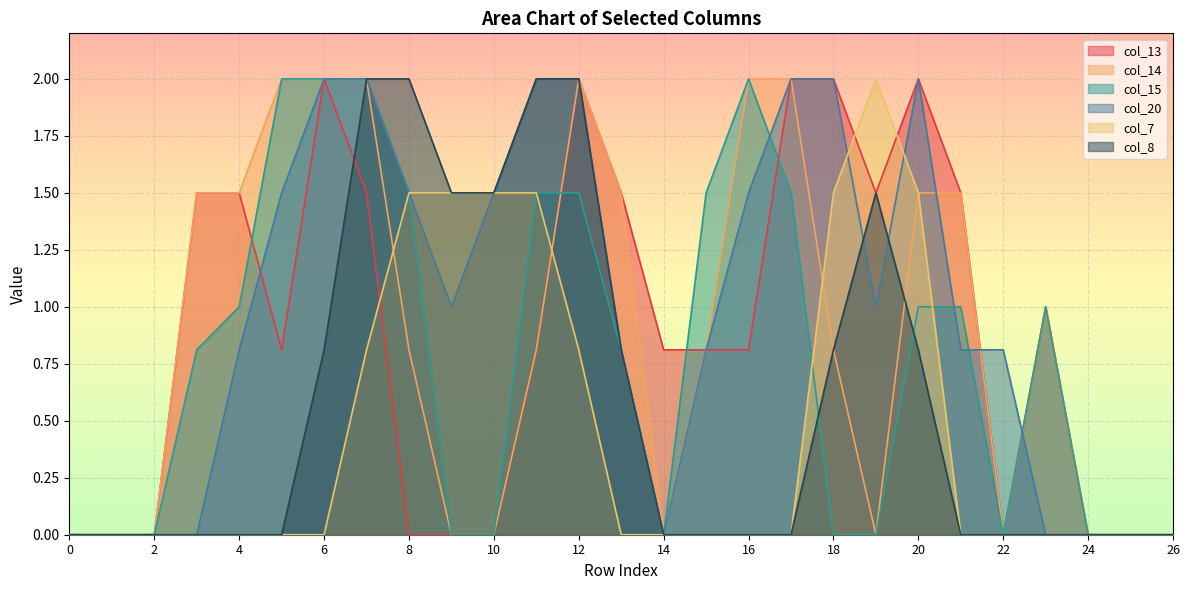

What is the average value of the col_20 series?

1.0